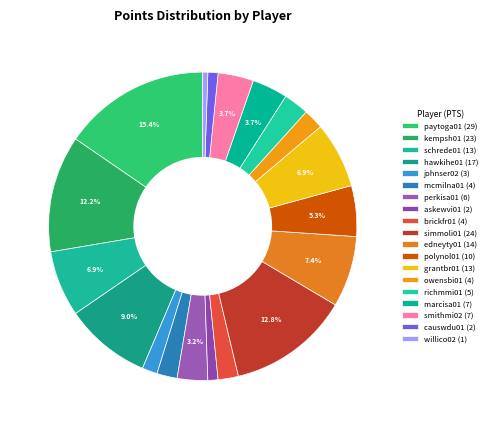

To the nearest percent, what percentage of the pie is willico02?

1%